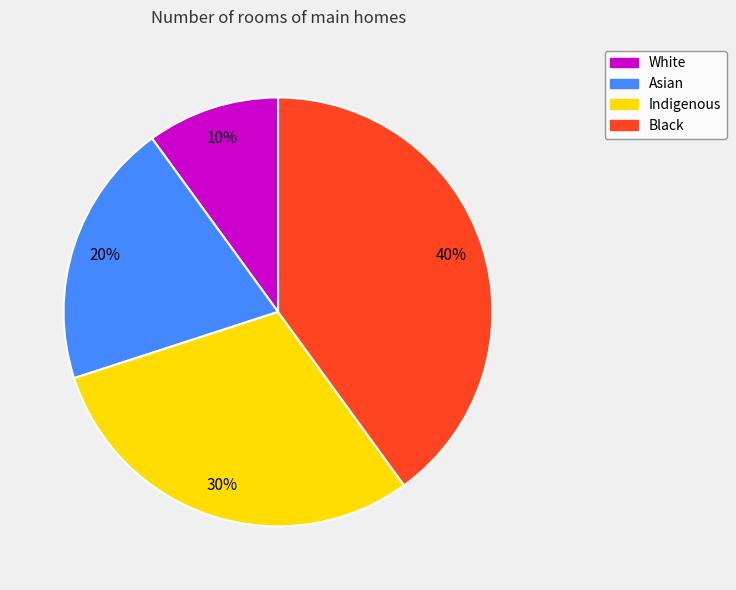

Approximately how many times larger is the value at Black compared to White?

4.0